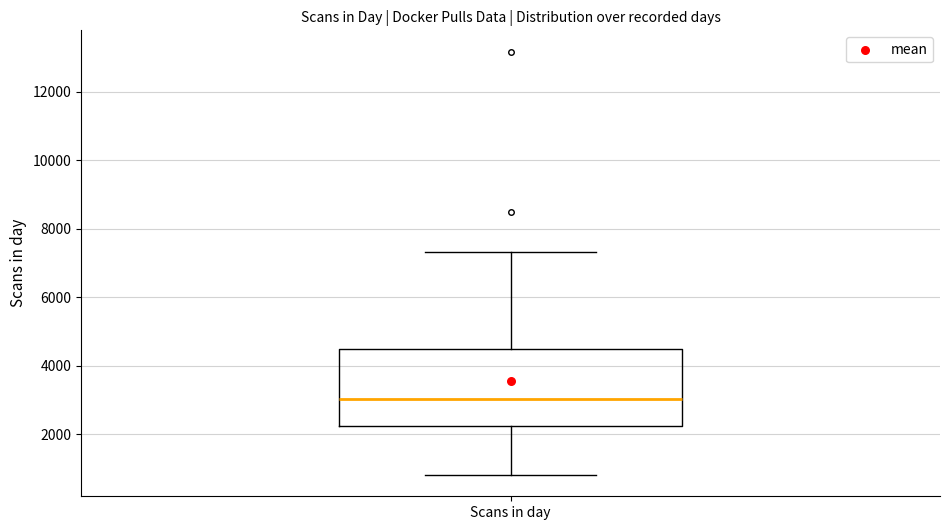

Where is the lower edge of the box for Scans in day on the y-axis? The values are not printed on the chart, so give them approximately, as read against the axis.

2200